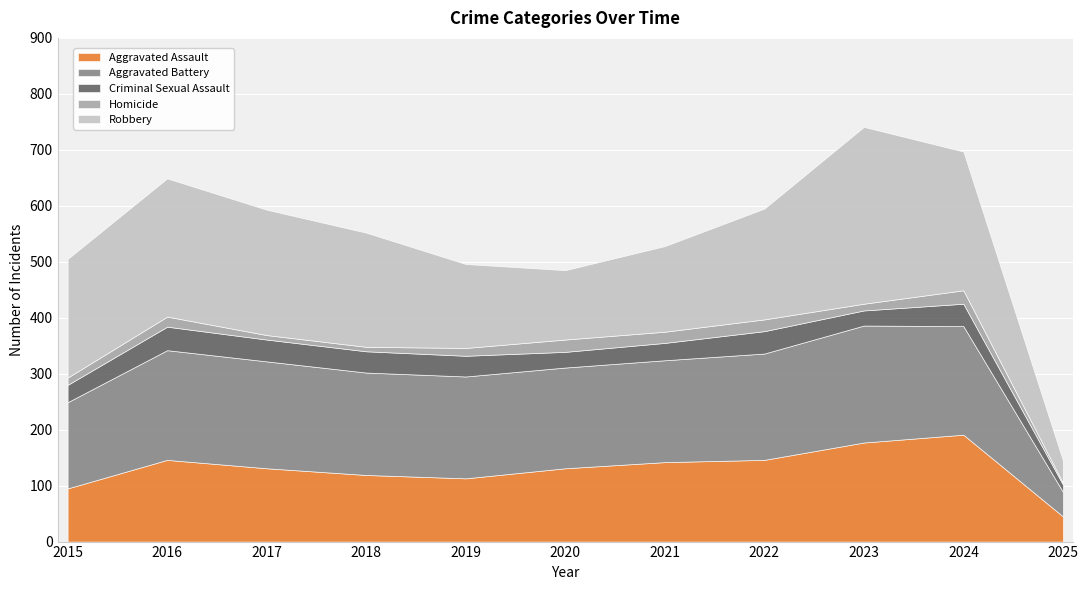

What is the difference between the maximum and minimum values in the Robbery series?

276